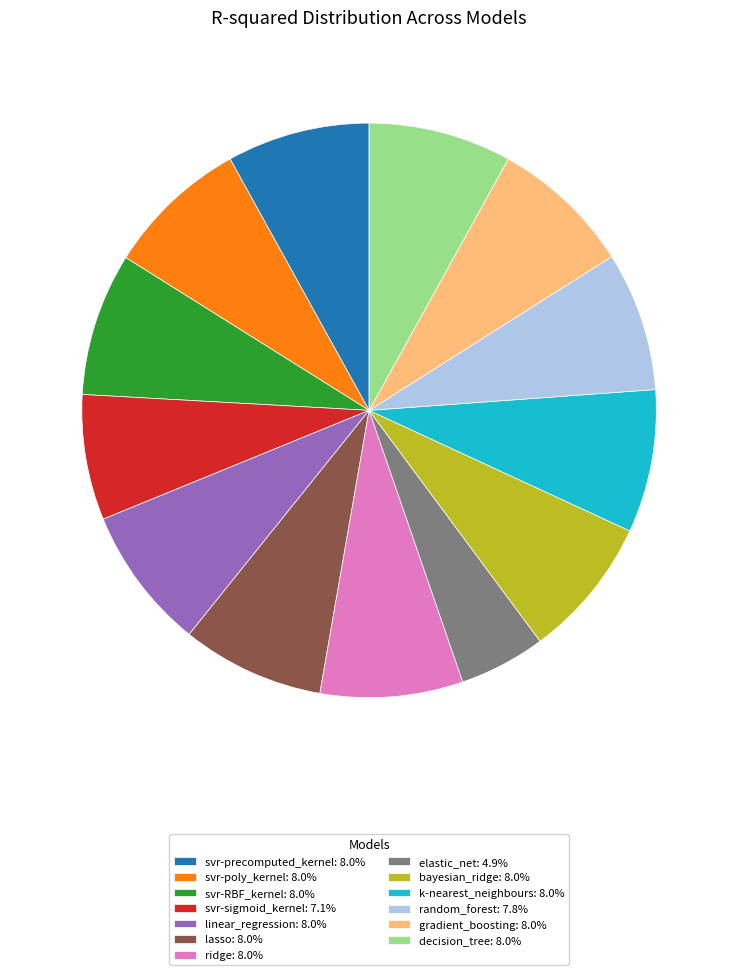

Count the number of slices in the pie.

13